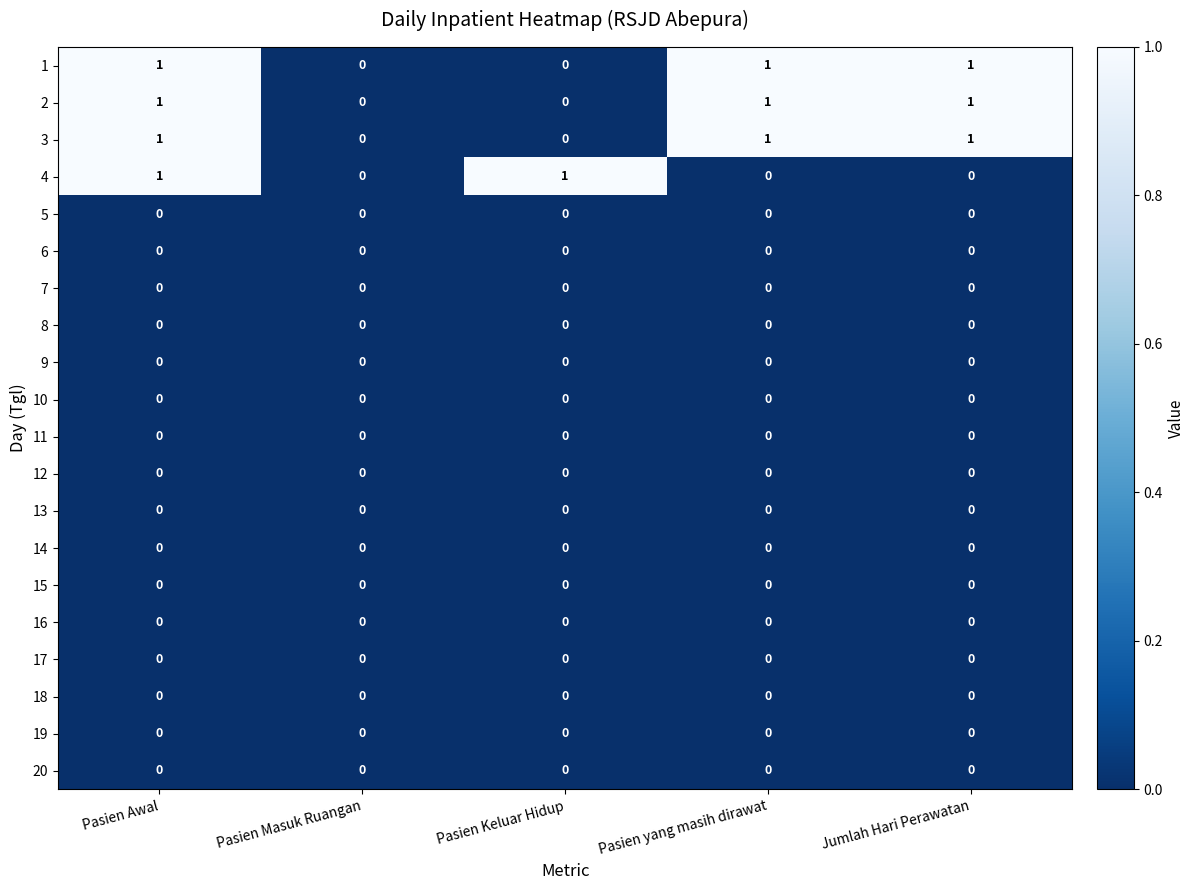

Is the value of 17 at Pasien Awal greater than the value of 3 at Pasien Awal?

No